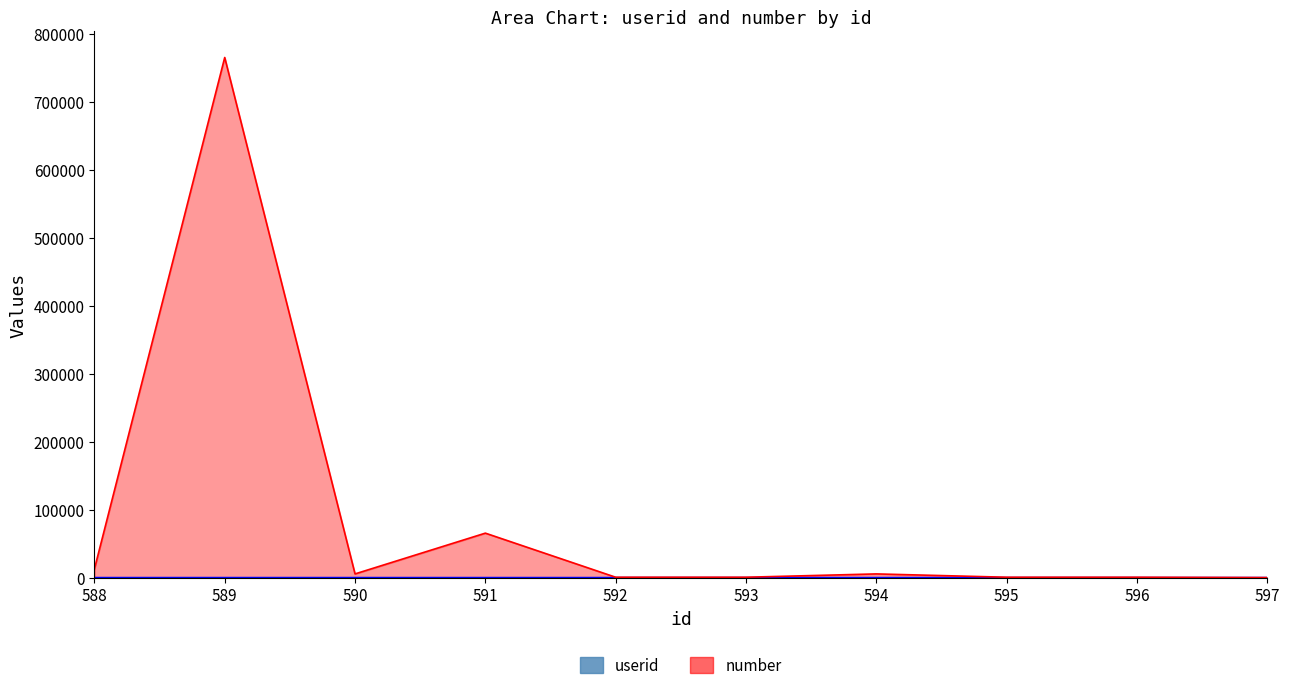

What is the maximum value for userid?

10